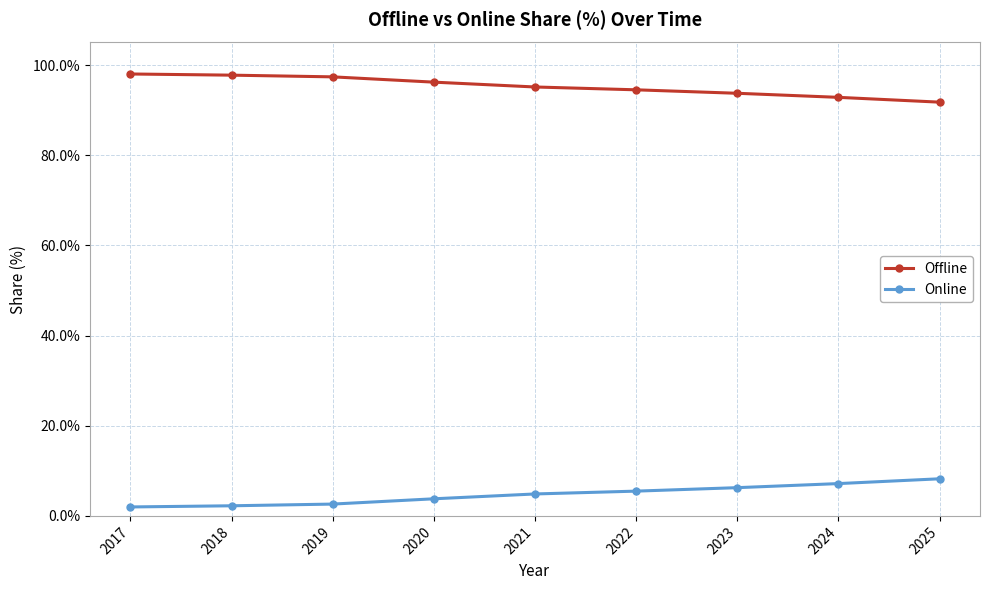

True or false: Offline has a value of 128.3 at 2023.

False